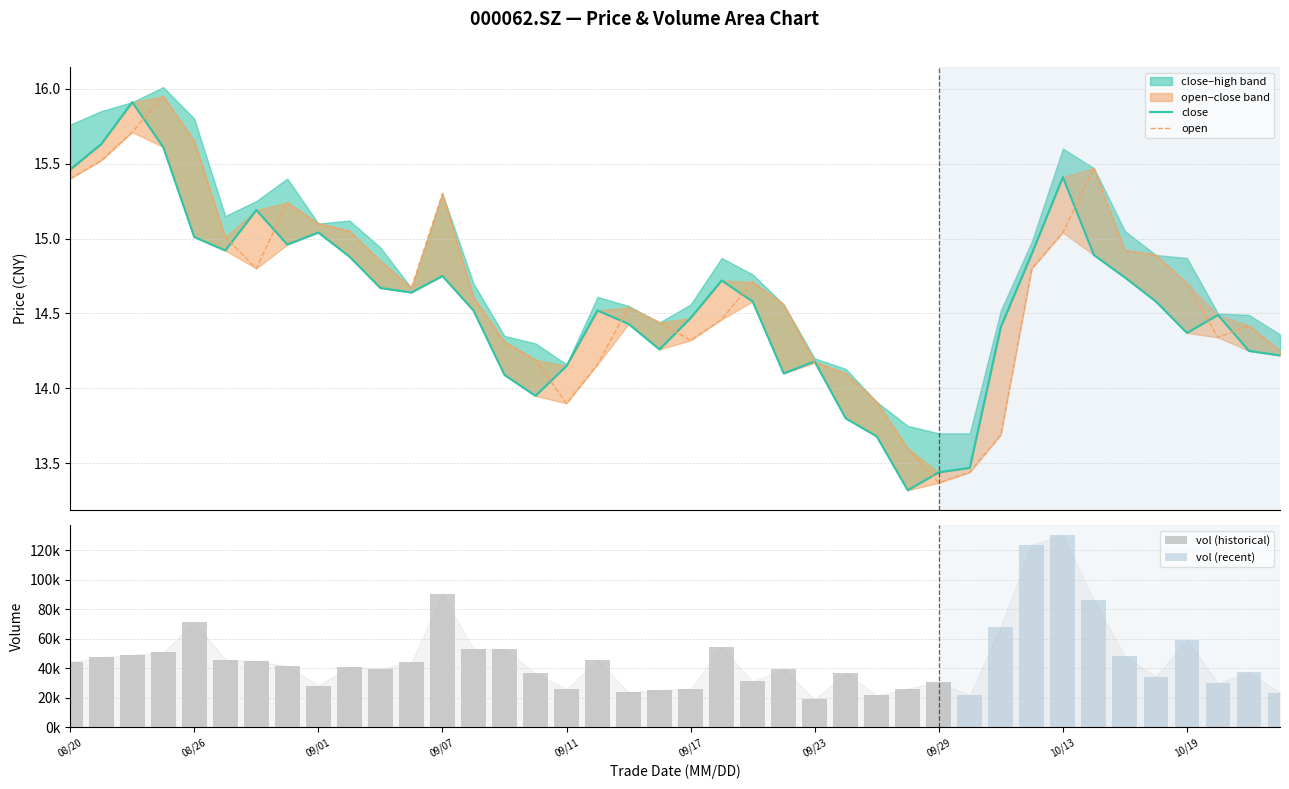

What is the total value across all series at 20200925?

27.6